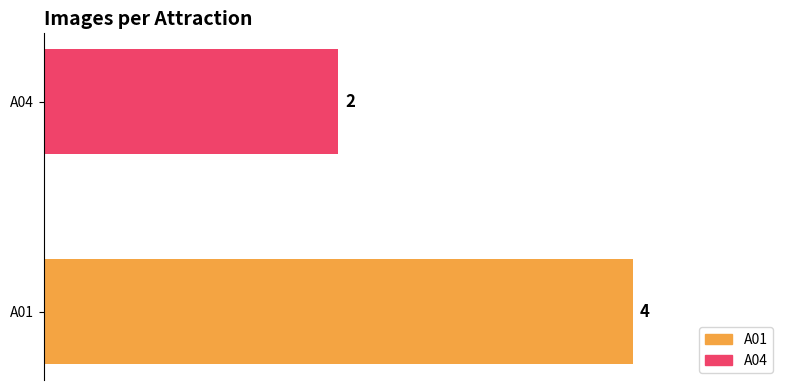

What is the ratio of the value at A04 to the value at A01?

0.5